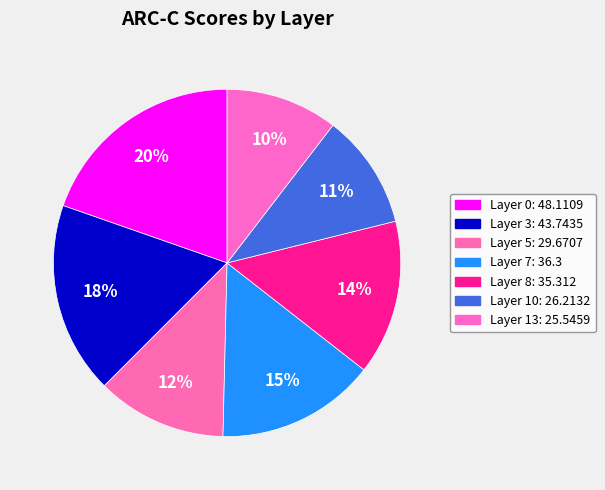

Does Layer 3 account for over 50% of the chart?

No